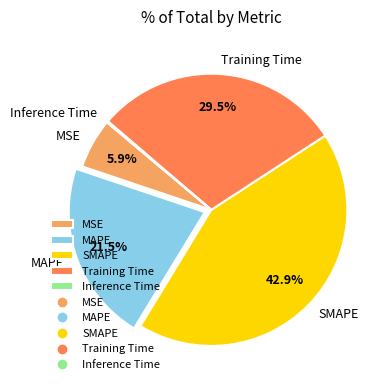

Does any single category account for the majority?

No